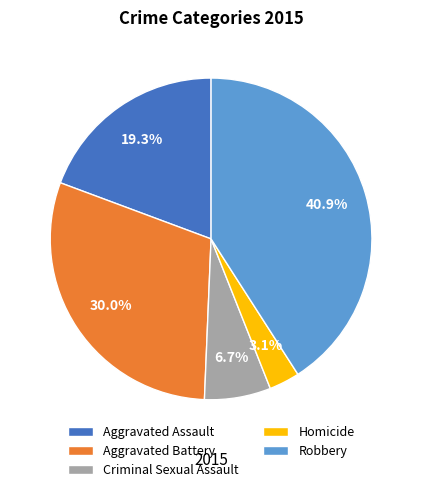

What percentage is the Aggravated Assault slice, to the nearest percent?

19%